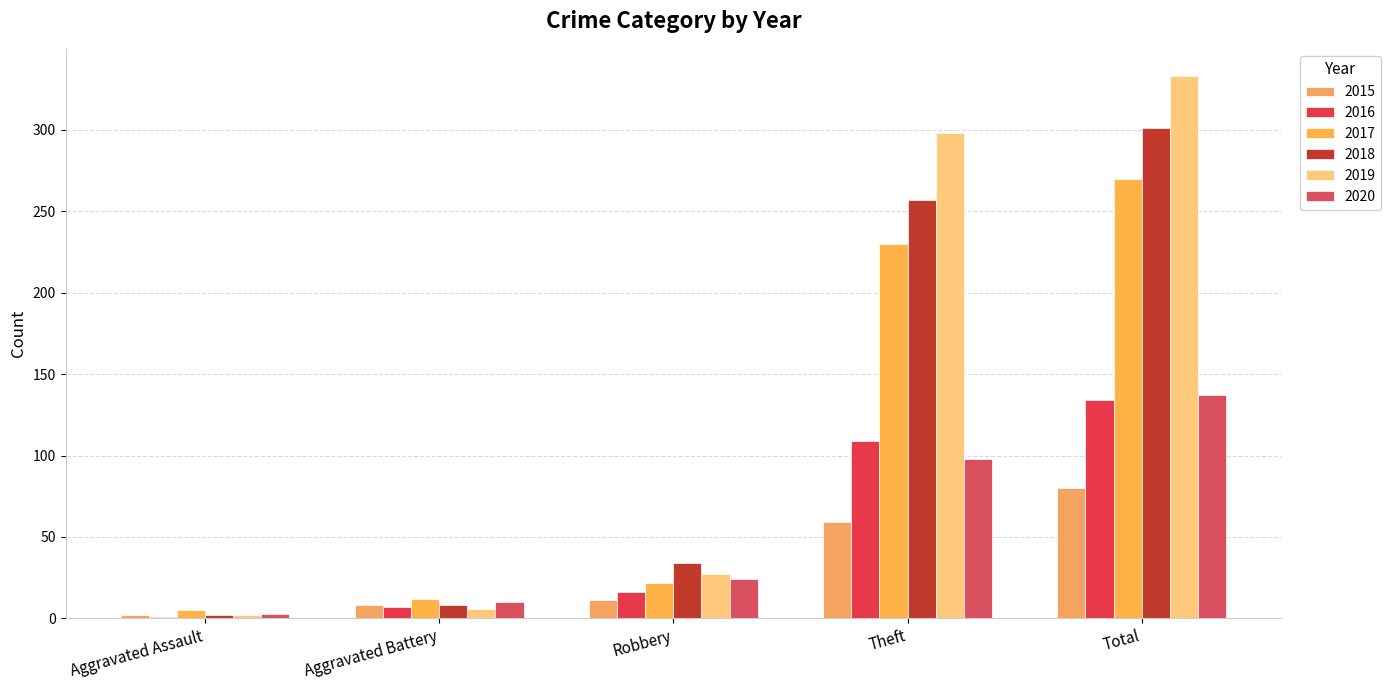

Between Aggravated Assault and Robbery, which is larger?

Robbery